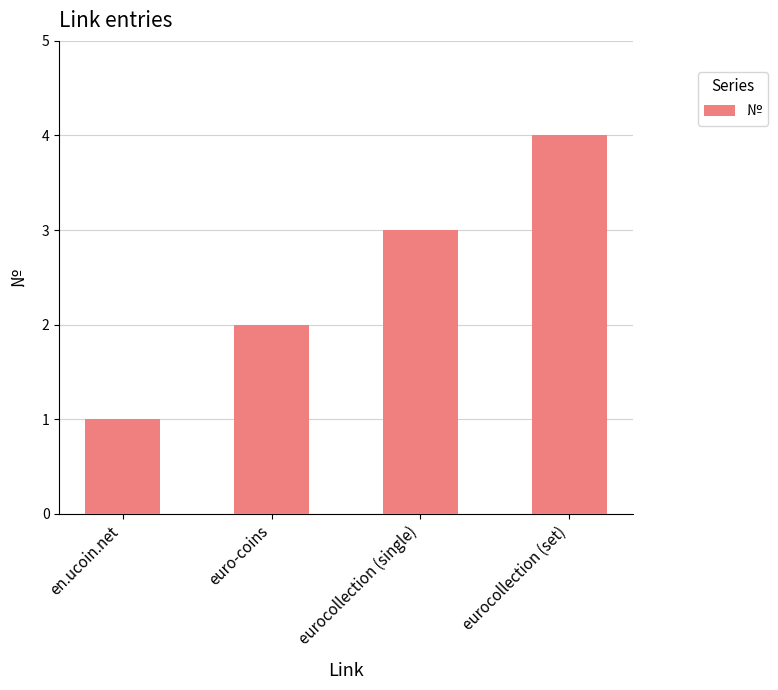

How many values are below 3?

2